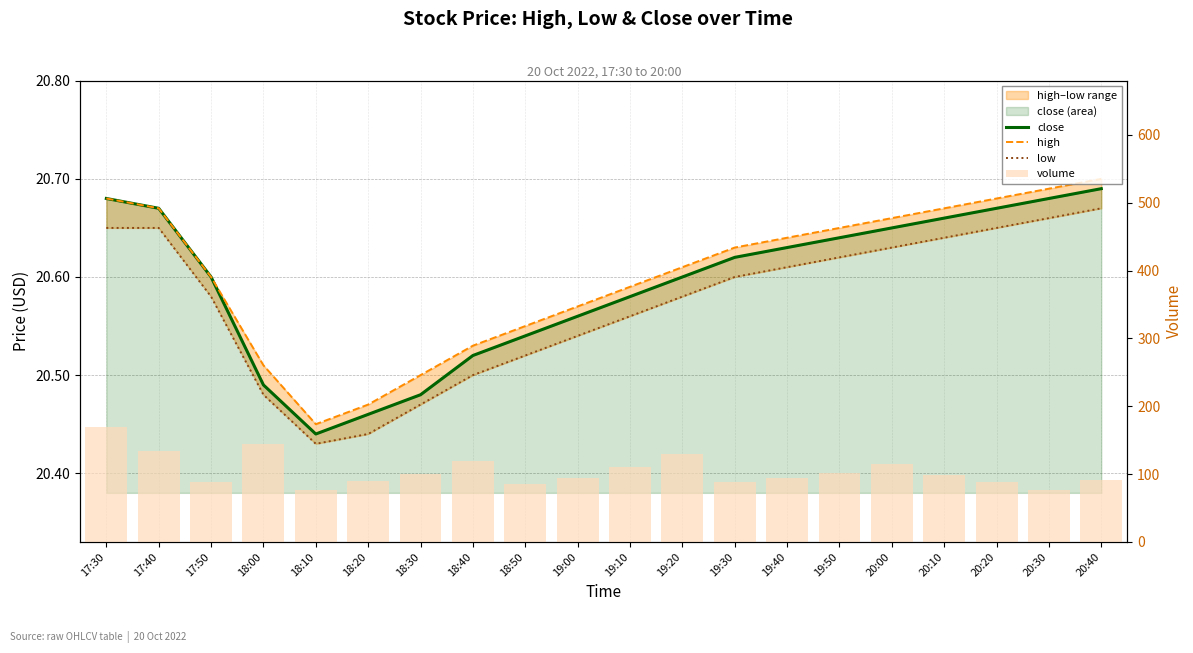

Which label corresponds to the smallest value in the chart?

18:10